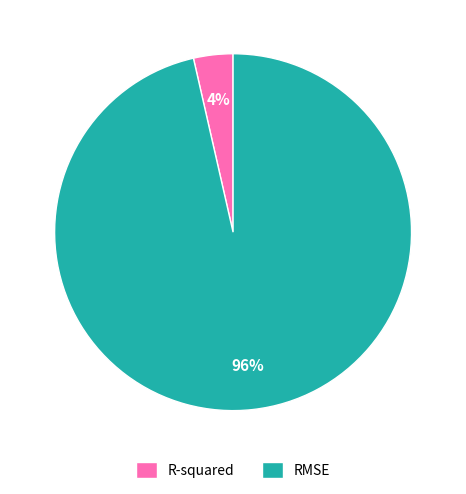

Is it true that R-squared is 4% of the pie?

True